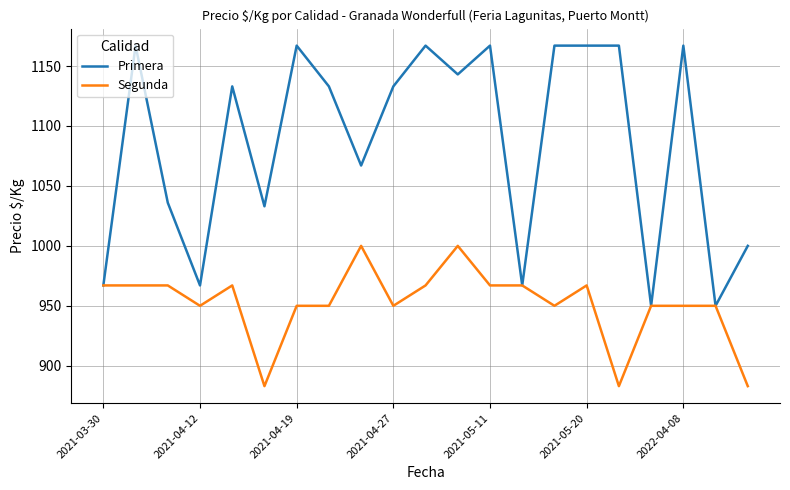

Rank the series by their maximum value, from highest to lowest.

Primera, Segunda